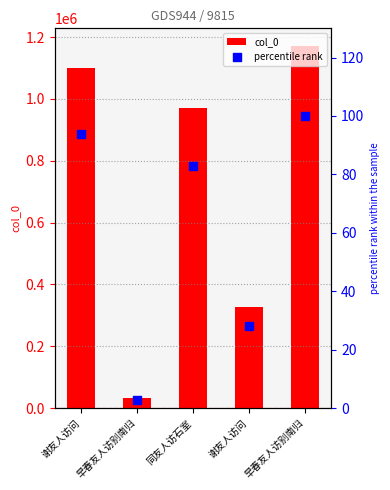

Is the value of col_0 at 同友人访石室 greater than the value of percentile rank at 谢友人访问?

Yes